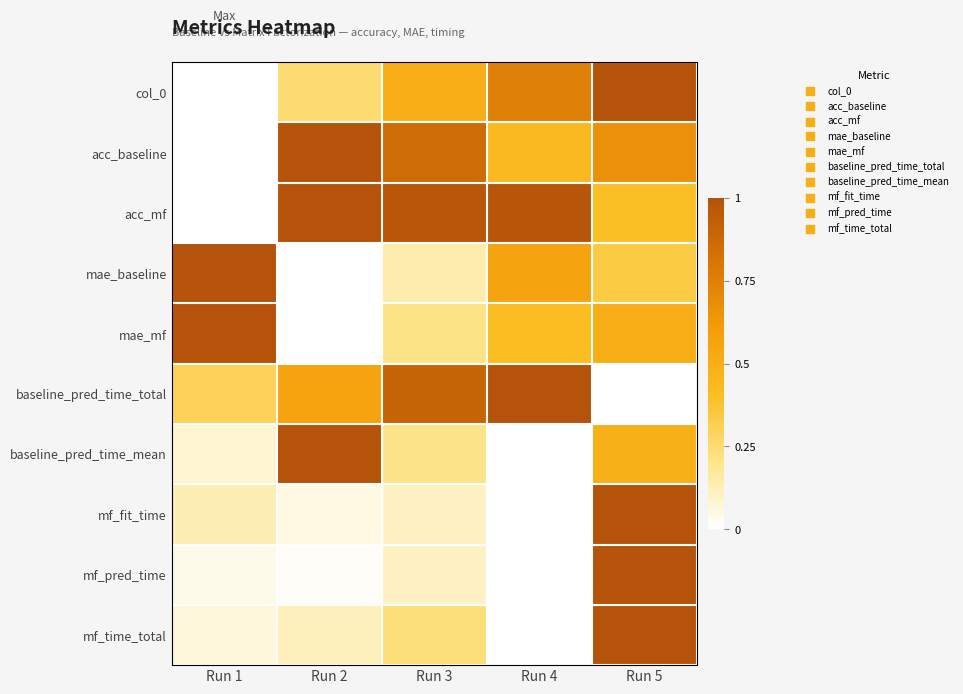

At which category does the chart reach its minimum across all series?

Run 1